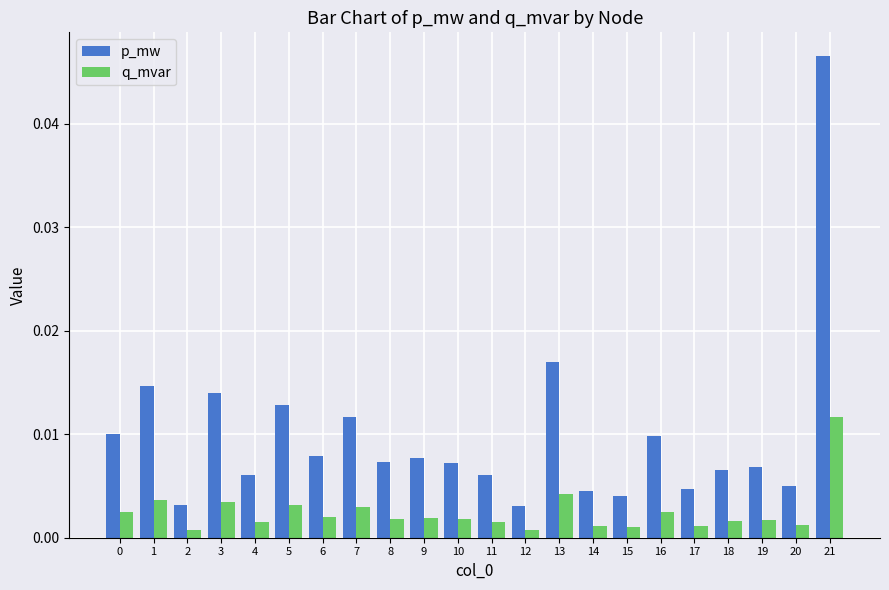

At how many categories does at least one series exceed 0?

22